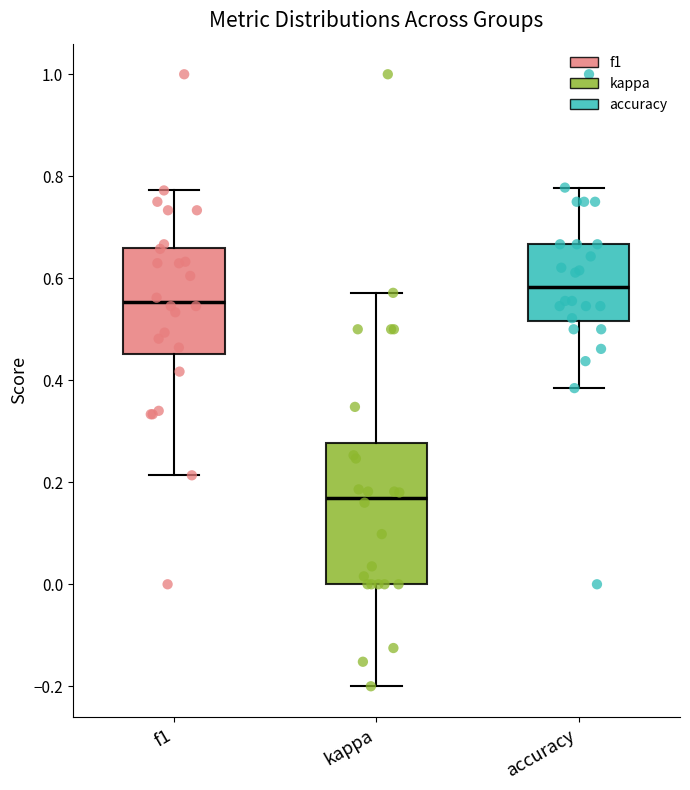

Where does the upper whisker of the box for accuracy end on the y-axis? The values are not printed on the chart, so give them approximately, as read against the axis.

0.78